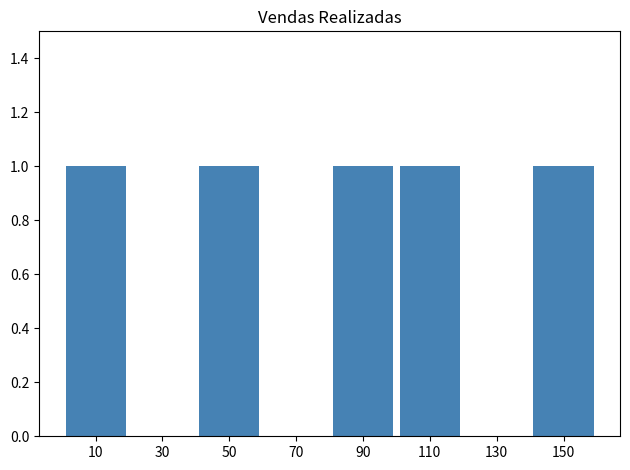

The chart shows a value of 1 at 10. True or false?

True